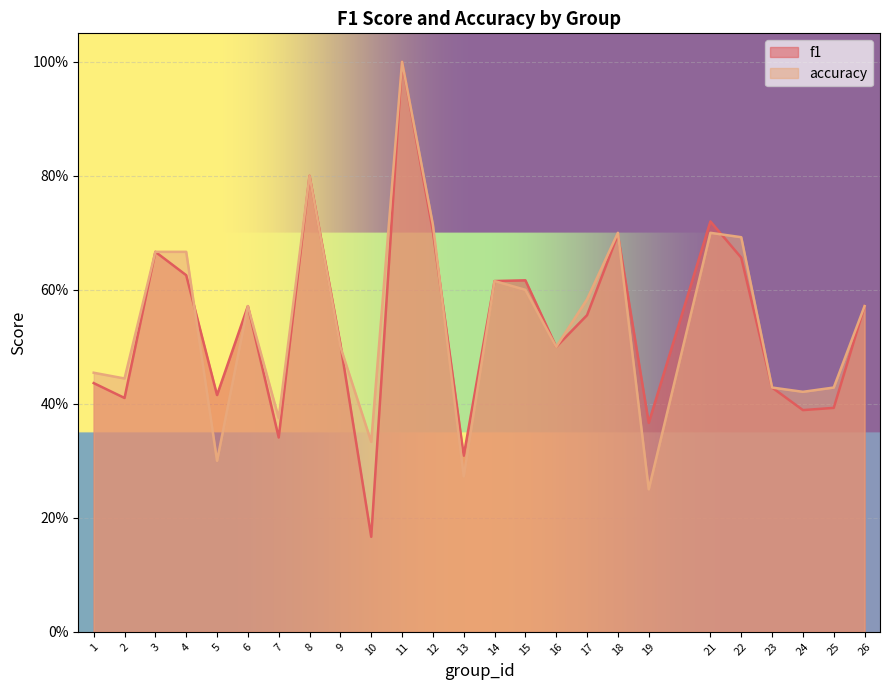

What is the greatest value displayed?

1.0